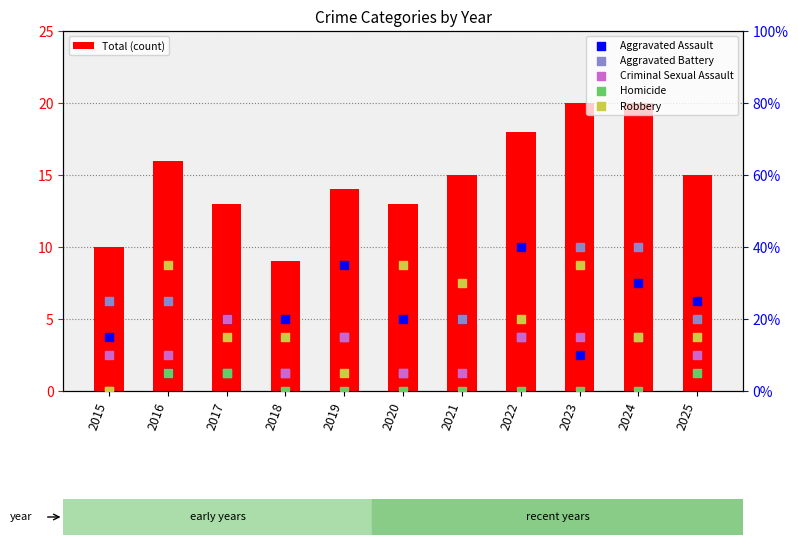

Is the value of Homicide at 2022 greater than the value of Total (count) at 2022?

No